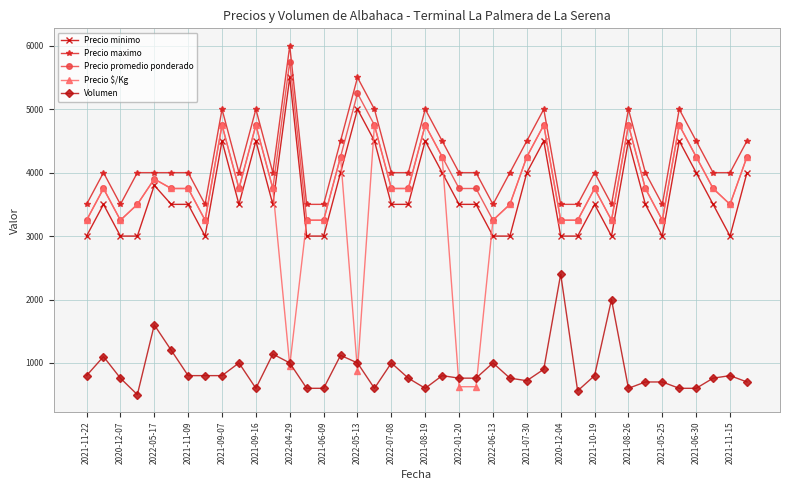

True or false: Volumen and Precio promedio ponderado intersect in this chart.

False